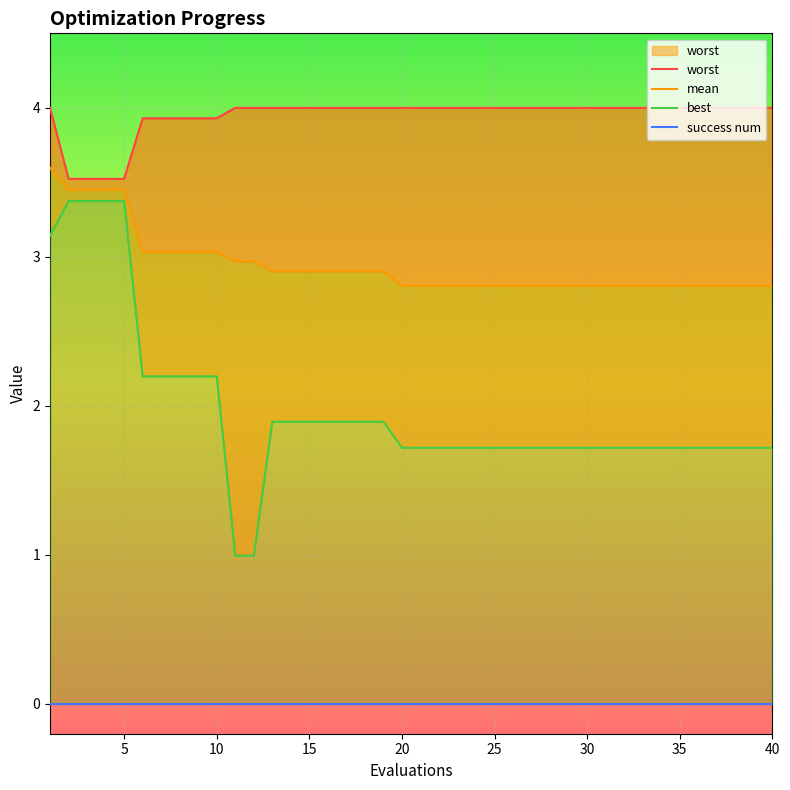

The worst series shows 1.6 at 10. True or false?

False